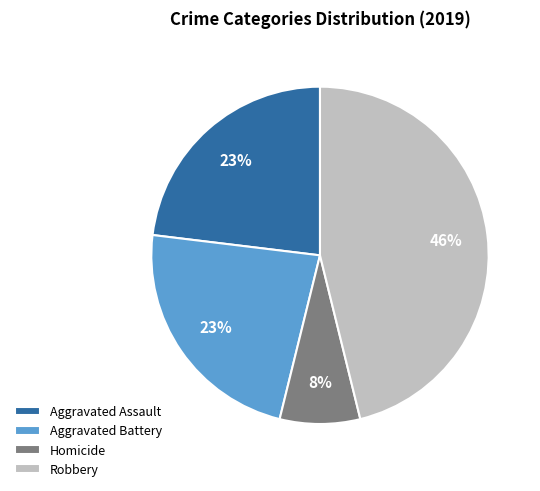

Which slice is the smallest?

Homicide